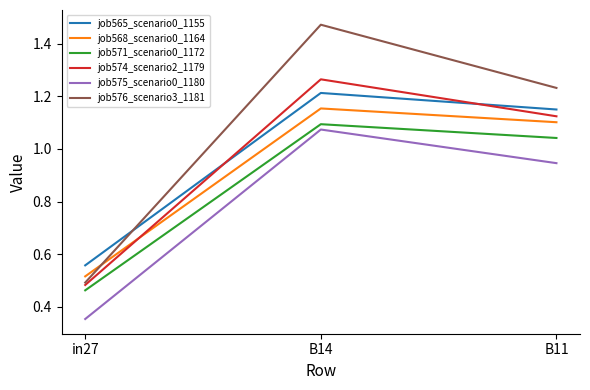

What is the sum of all job575_scenario0_1180 values?

2.4